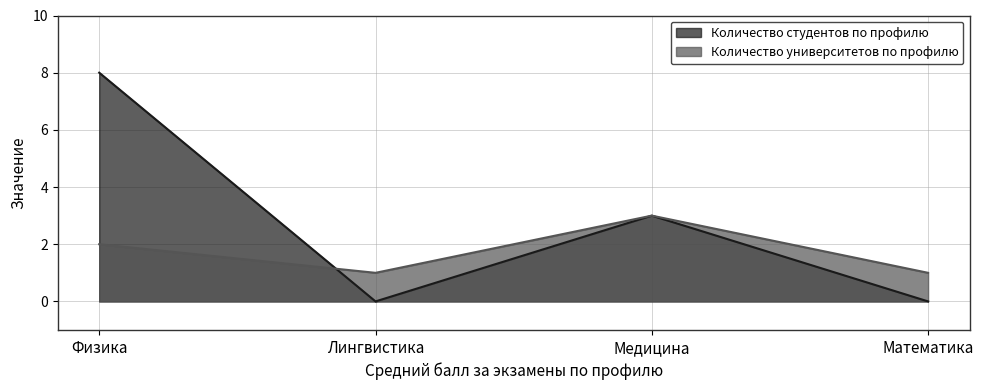

What is the value of the Количество студентов по профилю point at the 3rd from the left?

3